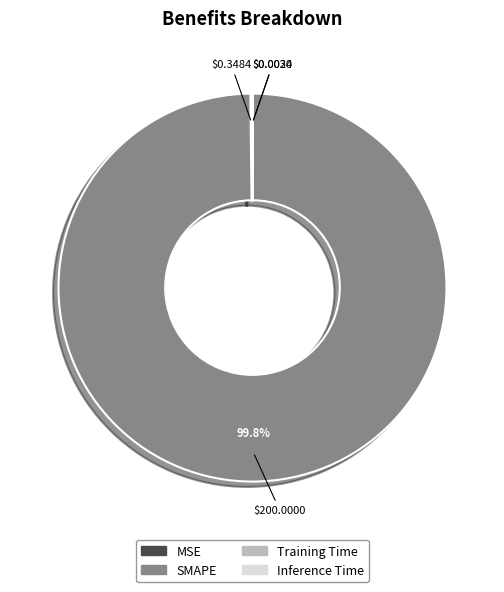

What is the majority slice?

SMAPE